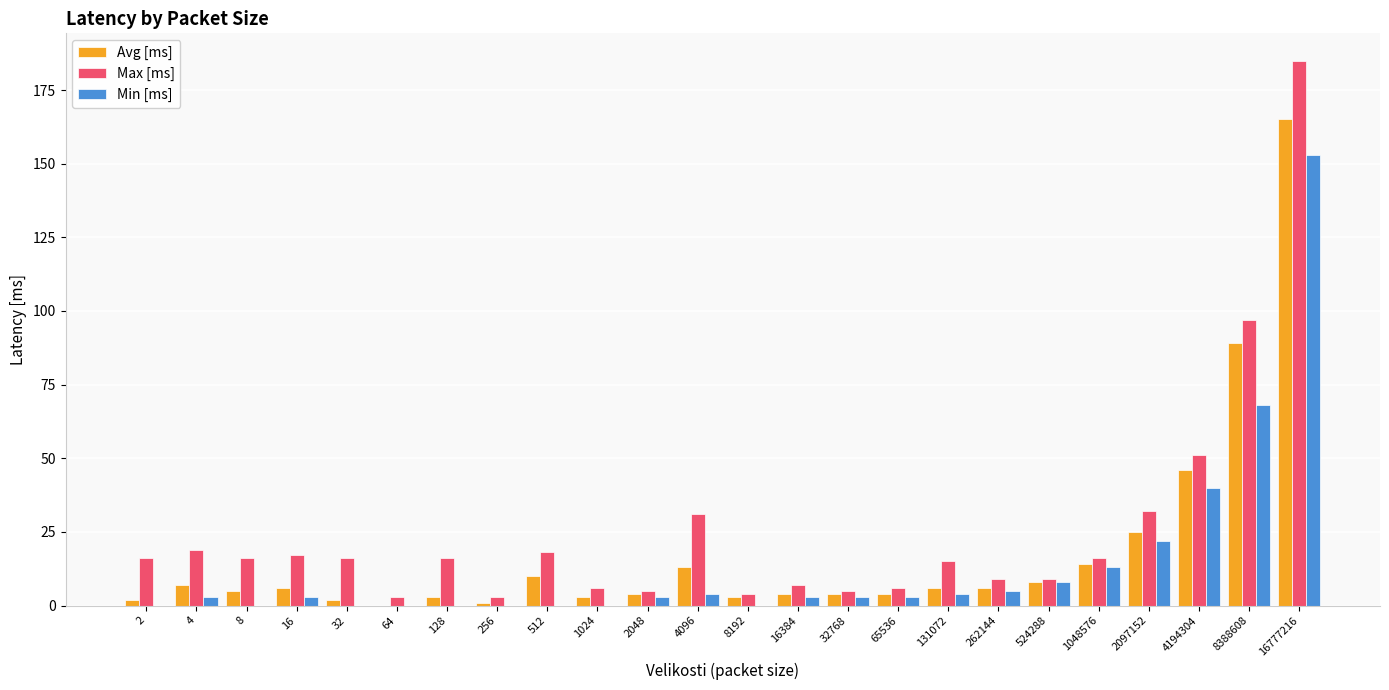

How many categories are shown in the chart?

24